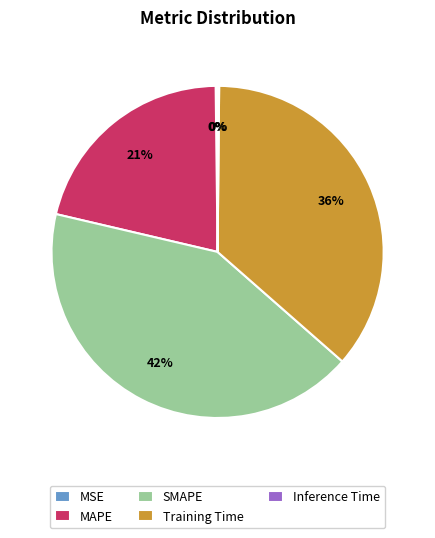

Is the sum of MAPE and SMAPE greater than half?

Yes